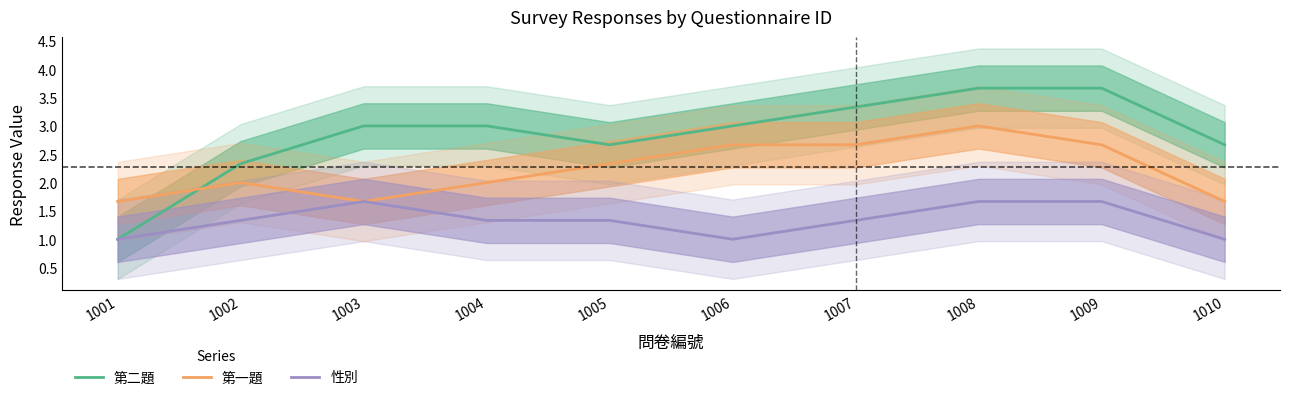

Rank the series at 1004 from highest to lowest value.

第二題, 第一題, 性別